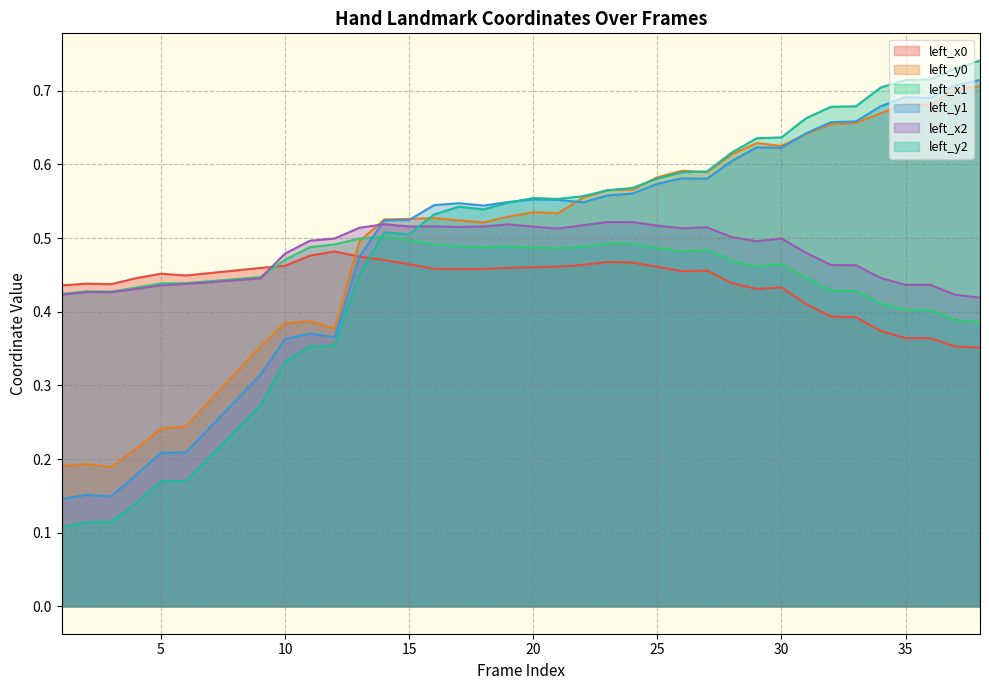

True or false: left_y0 has a value of 0.7 at 32.

True